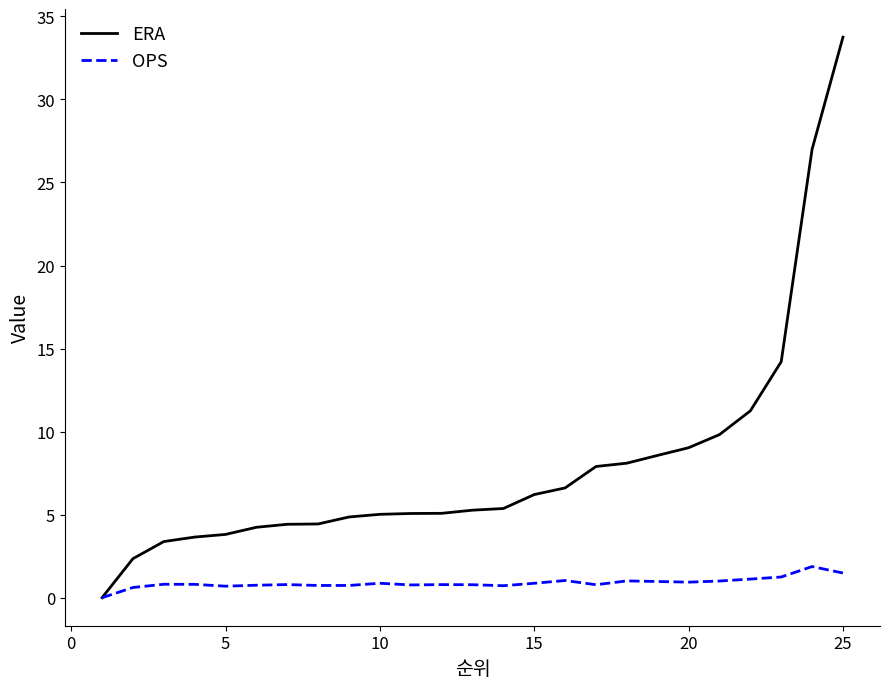

What is the average value of the OPS series?

0.9